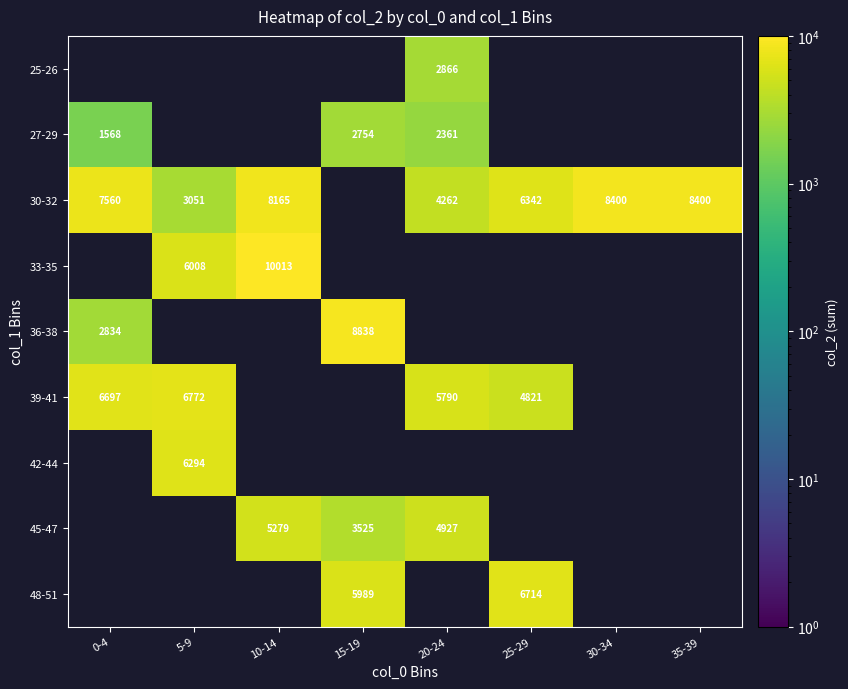

Count the number of data series in this chart.

9